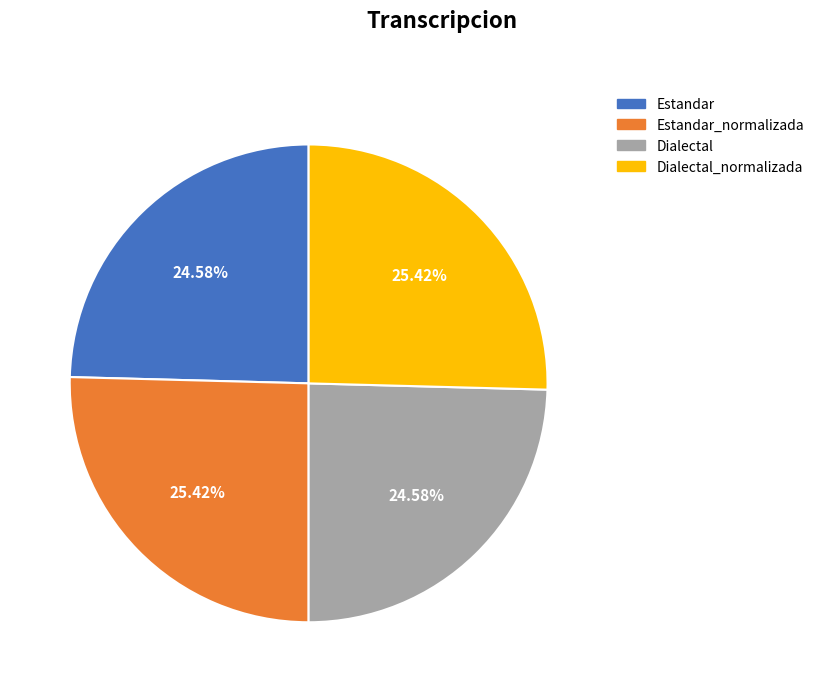

The Estandar slice represents 25% of the pie. True or false?

True